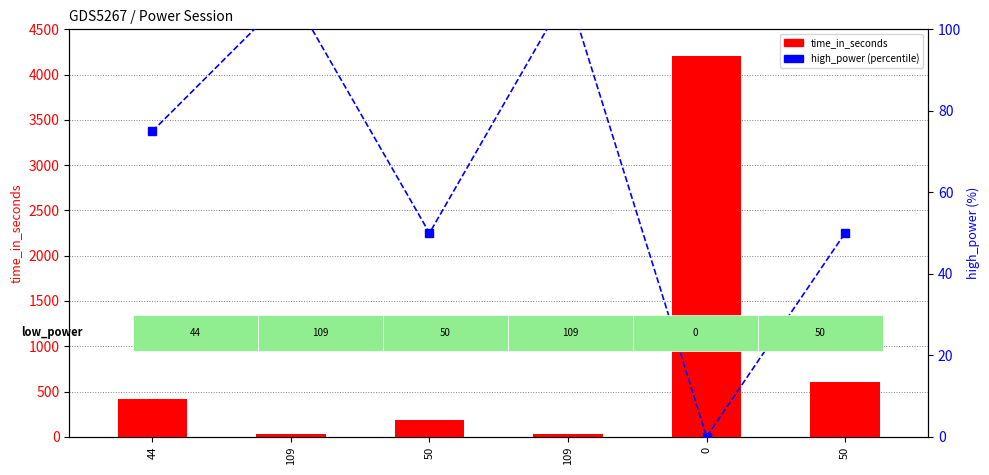

Are the bars horizontal?

No